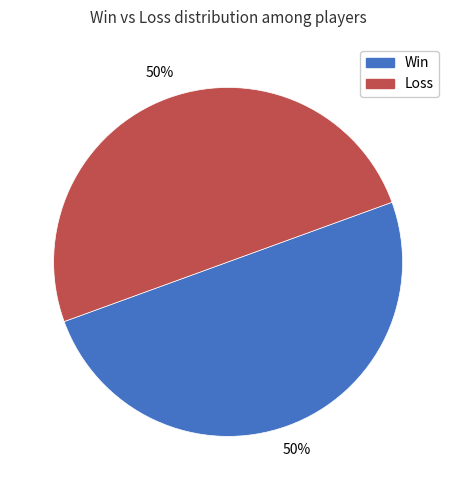

How many slices are in this pie chart?

2